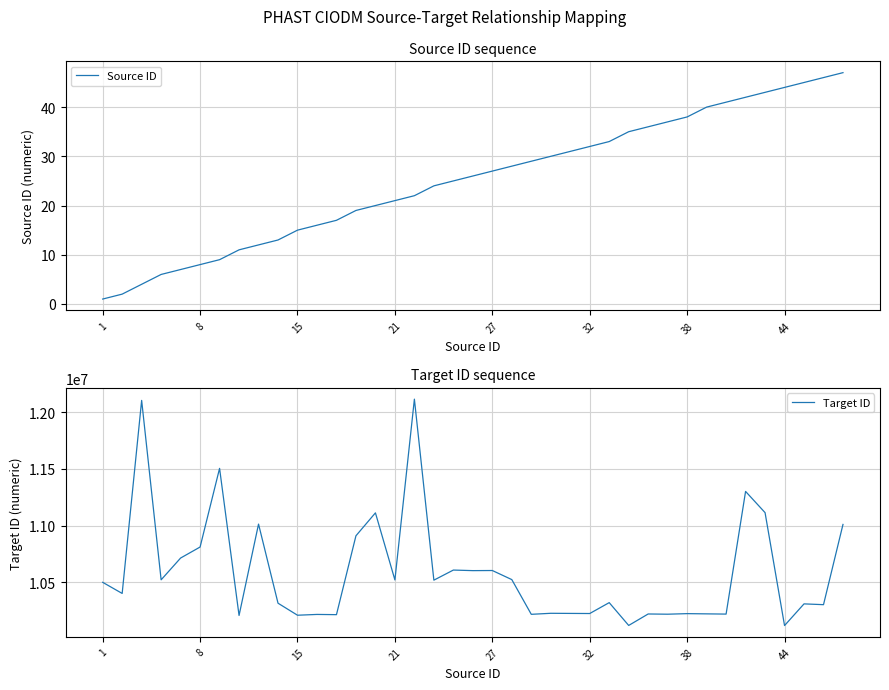

At how many categories does at least one series exceed 10550730?

14